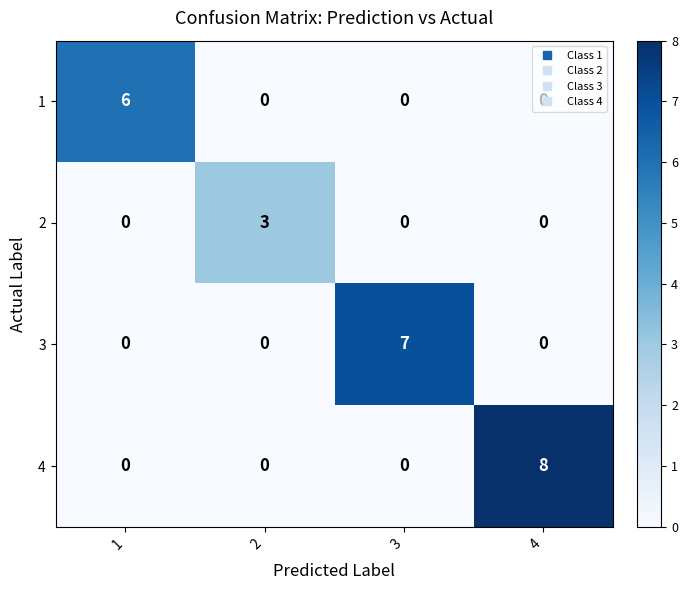

Rank the series by their average value, from lowest to highest.

2, 1, 3, 4